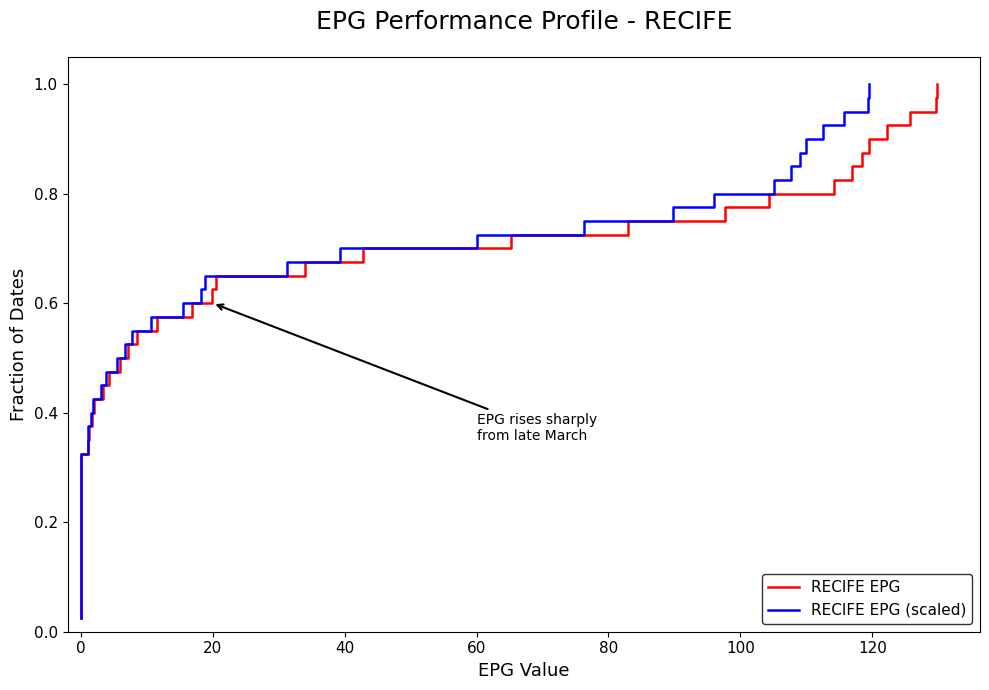

True or false: RECIFE EPG has more than 0 interior local peaks.

False